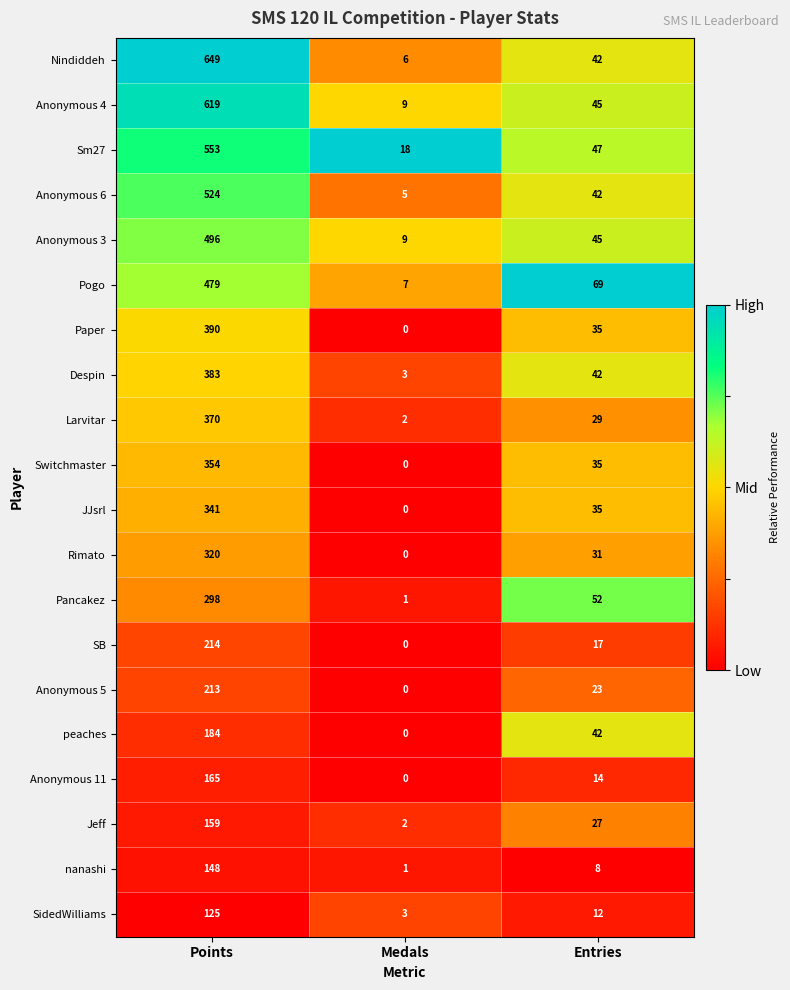

What is the spread (max minus min) of values at Points?

524